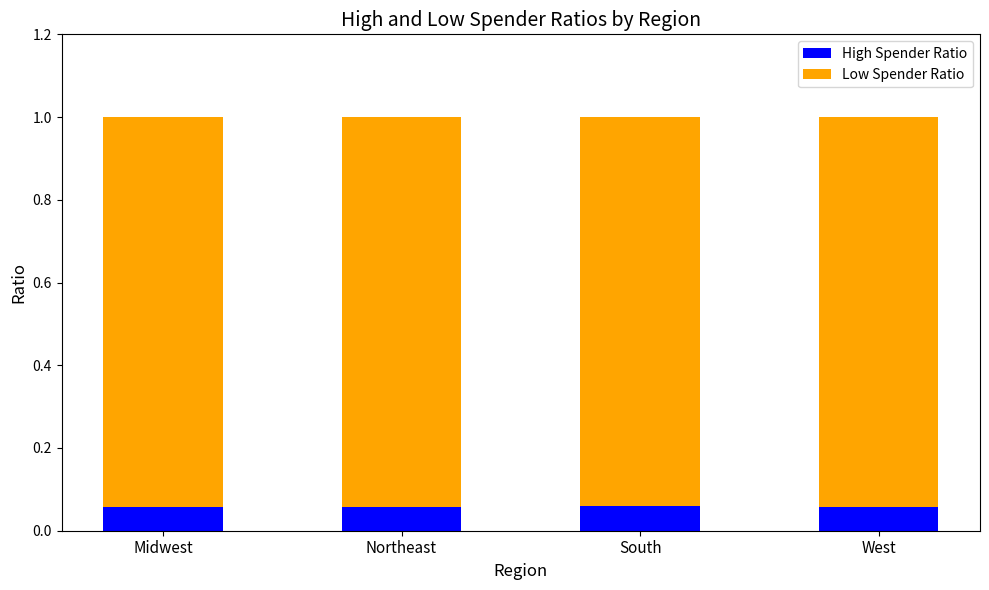

How many High Spender Ratio values are between 0 and 1?

4